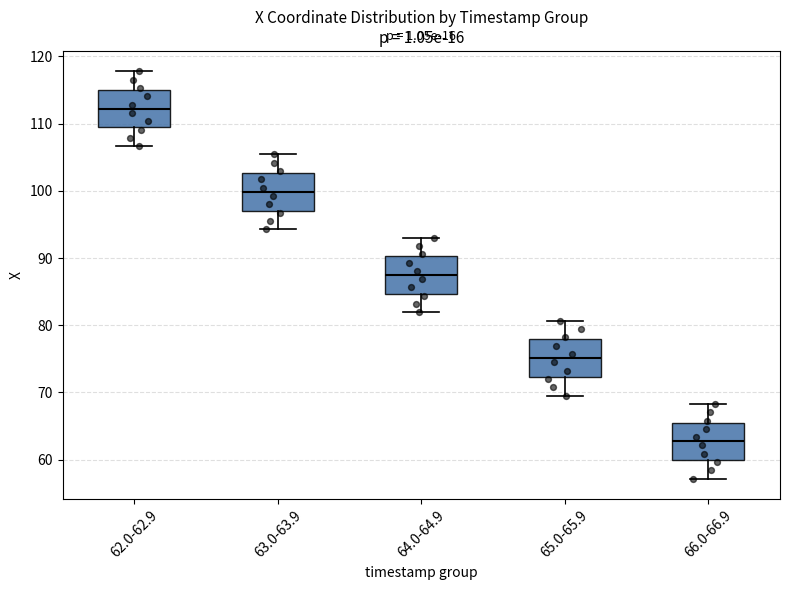

Reading left to right, read every box against the y-axis: the position of its median line, the range the box covers, and the ends of its whiskers. The values are not printed on the chart, so give them approximately, as read against the axis.

62.0-62.9: median 112, box 109 to 115, whiskers 107 to 118
63.0-63.9: median 100, box 97 to 103, whiskers 94 to 105
64.0-64.9: median 87, box 85 to 90, whiskers 82 to 93
65.0-65.9: median 75, box 72 to 78, whiskers 70 to 81
66.0-66.9: median 63, box 60 to 65, whiskers 57 to 68